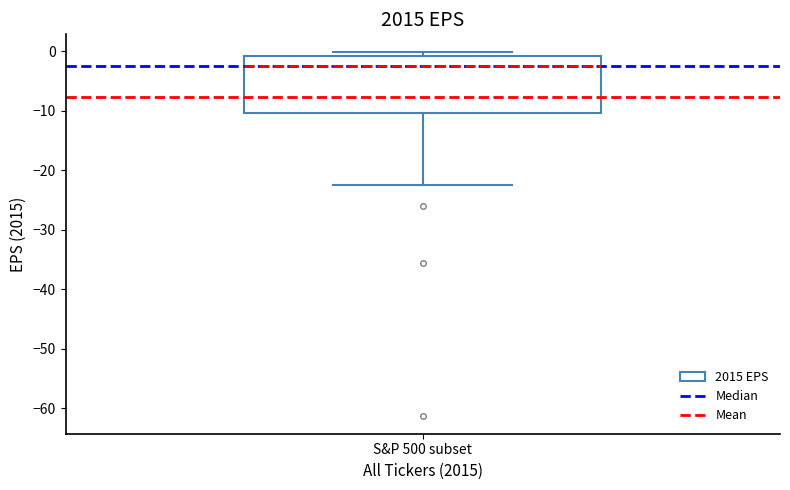

Where is the upper edge of the box for S&P 500 subset on the y-axis? The values are not printed on the chart, so give them approximately, as read against the axis.

-1